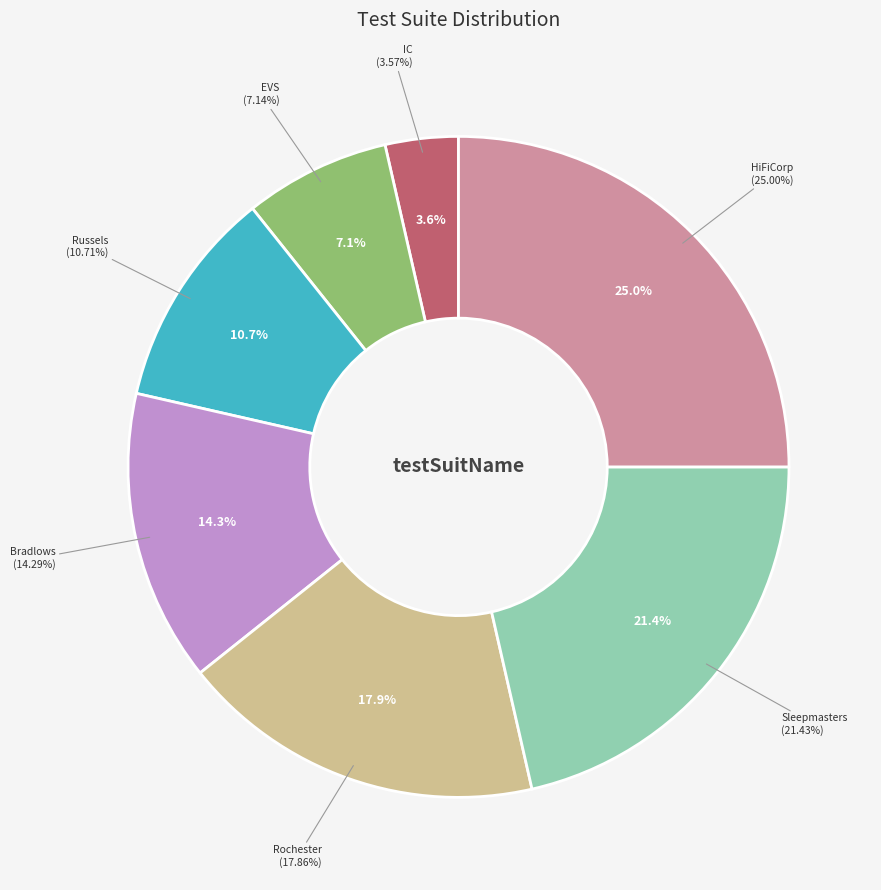

To the nearest percent, what is the difference between the Sleepmasters and HiFiCorp slice percentages?

4%